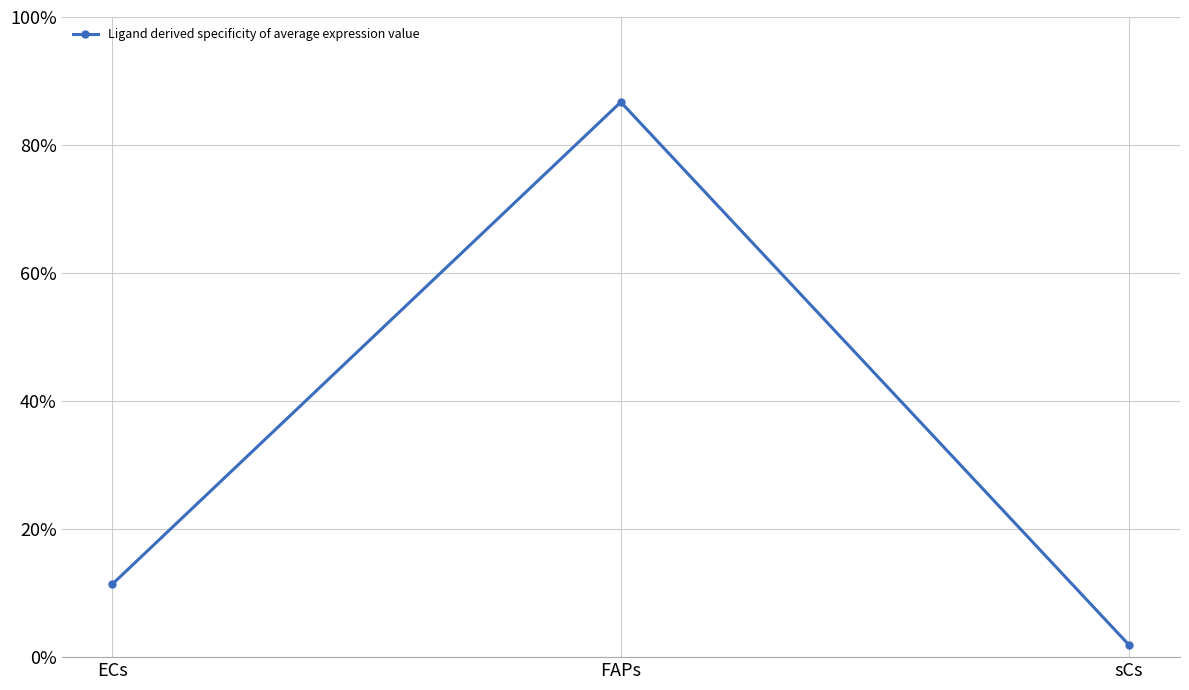

Reading left to right, what are all the values shown in this chart?

ECs=0.1	FAPs=0.9	sCs=0.0